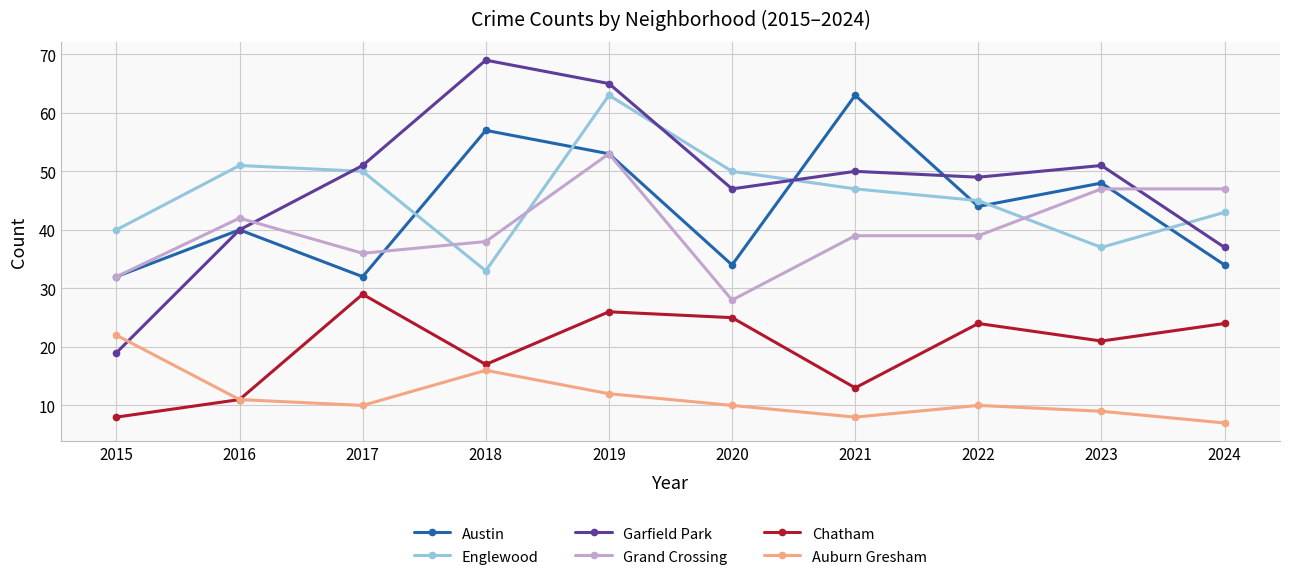

Where do Auburn Gresham and Garfield Park first cross each other?

2015 and 2016